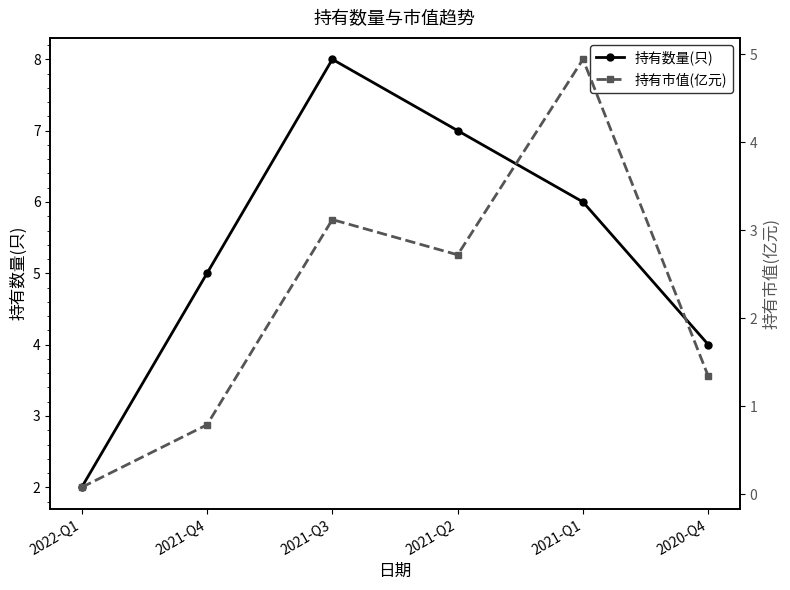

How many lines are shown in the chart?

2